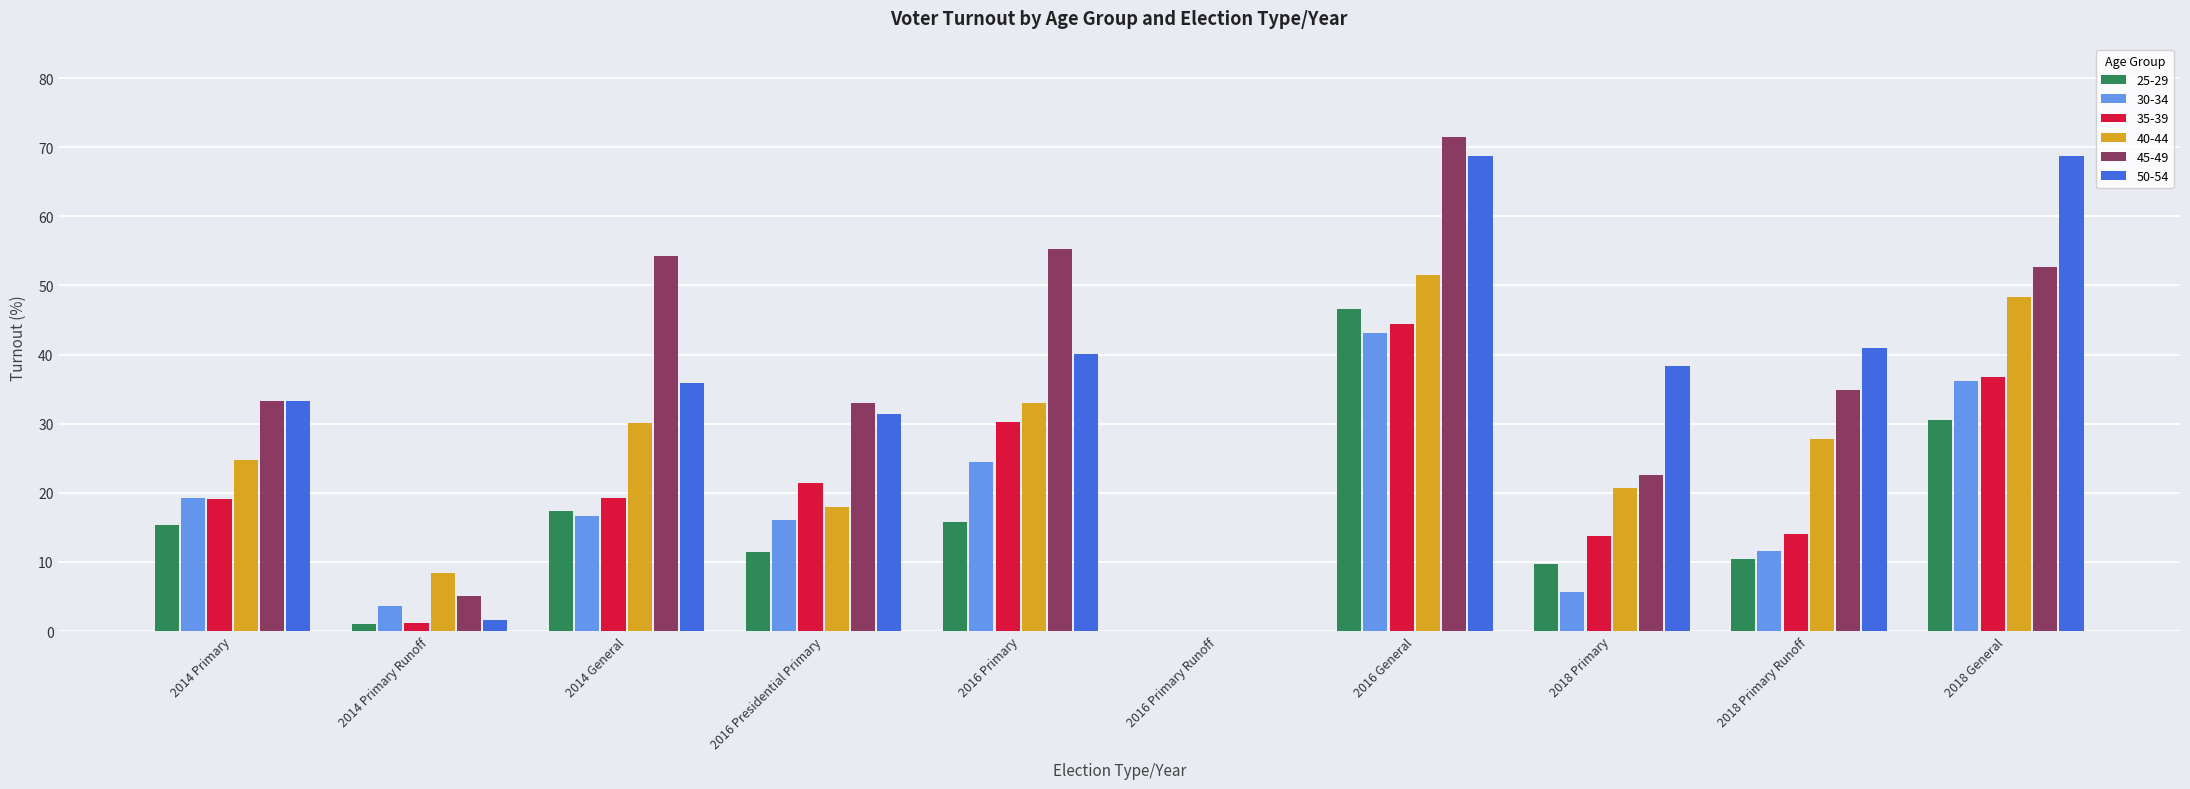

True or false: 30-34 has a value of 12.2 at 2014 Primary.

False